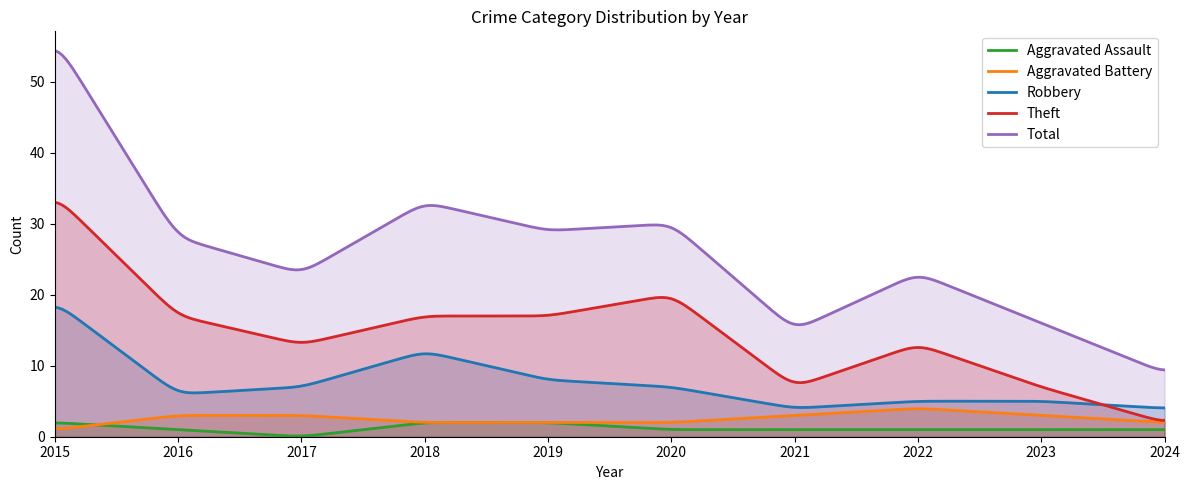

Which series changed the most between 2018 and 2022?

Total